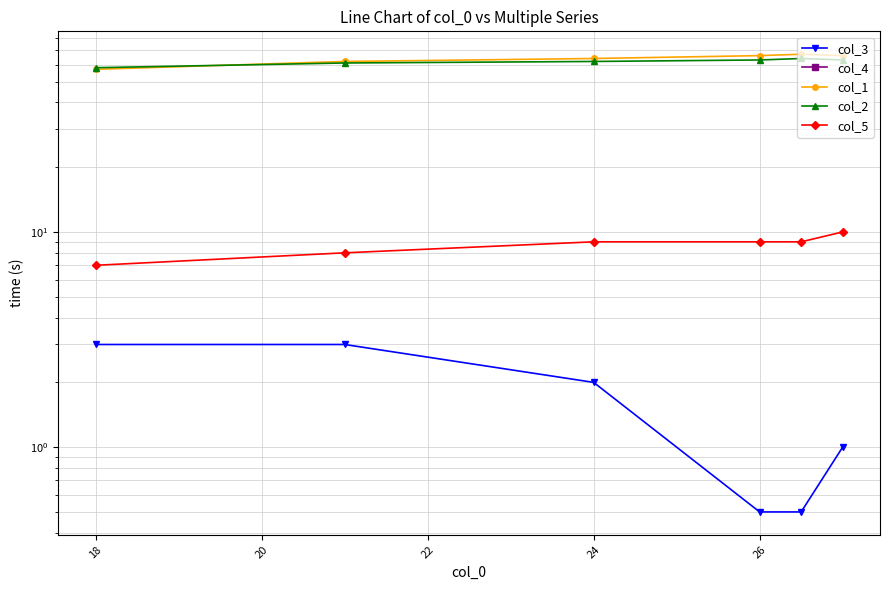

At which label does col_2 first exceed 63?

24